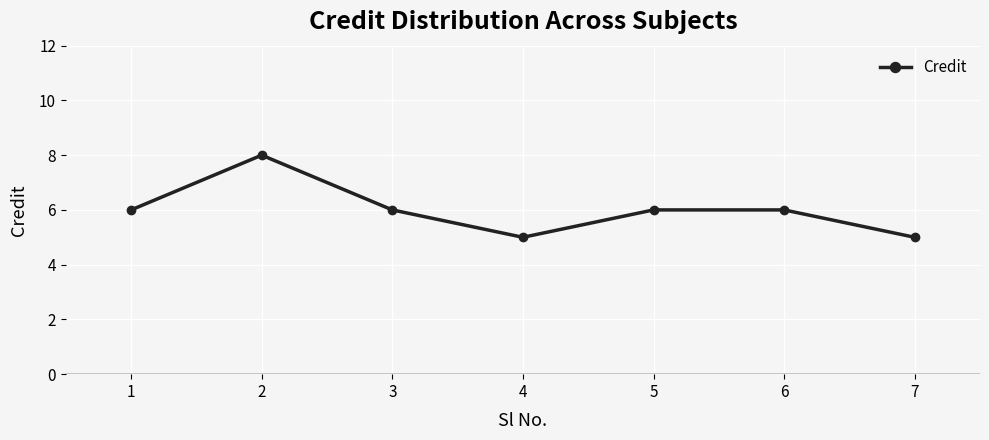

What is the greatest value displayed?

8